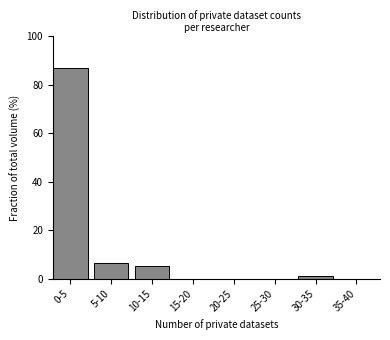

Reading left to right, list all the values displayed in this chart.

0-5=87.0	5-10=6.5	10-15=5.4	15-20=0.0	20-25=0.0	25-30=0.0	30-35=1.1	35-40=0.0